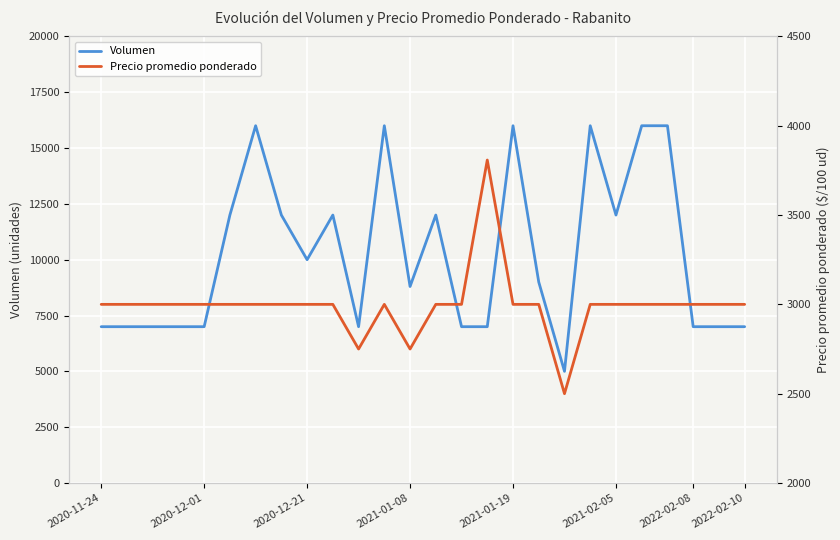

Where is Volumen nearest to the value 10500?

2020-12-21